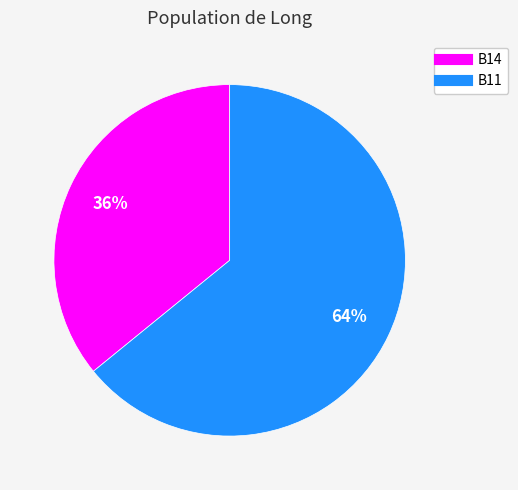

To the nearest percent, what is the average slice percentage?

50%